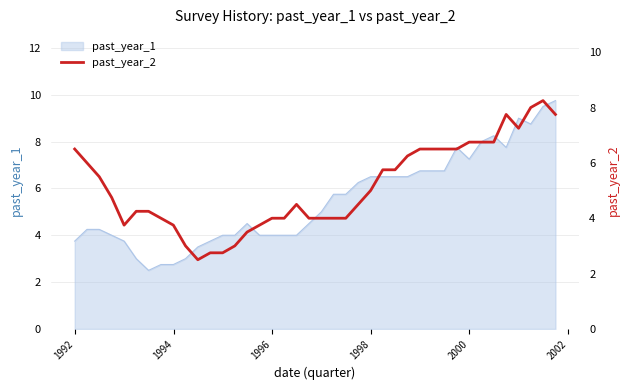

What is the highest value of the past_year_1 series?

9.8